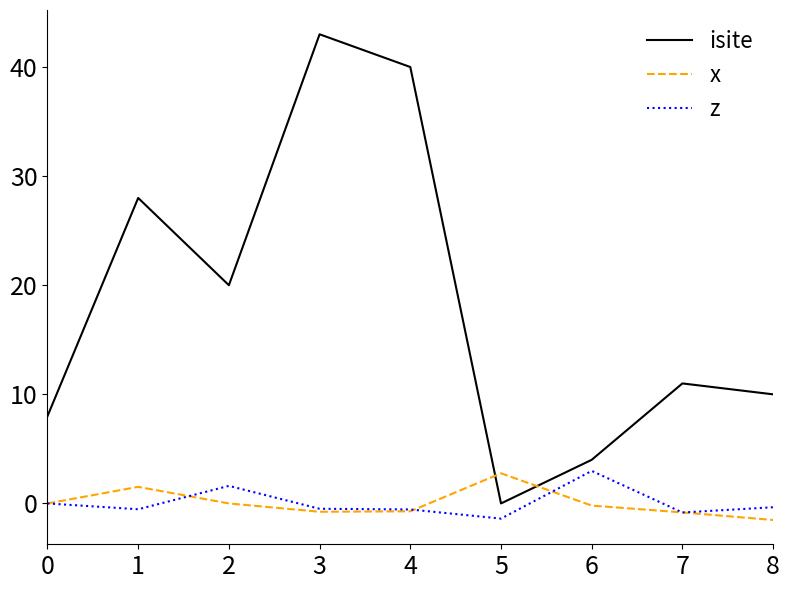

What is the sum of the x values at 6 and 2?

-0.2